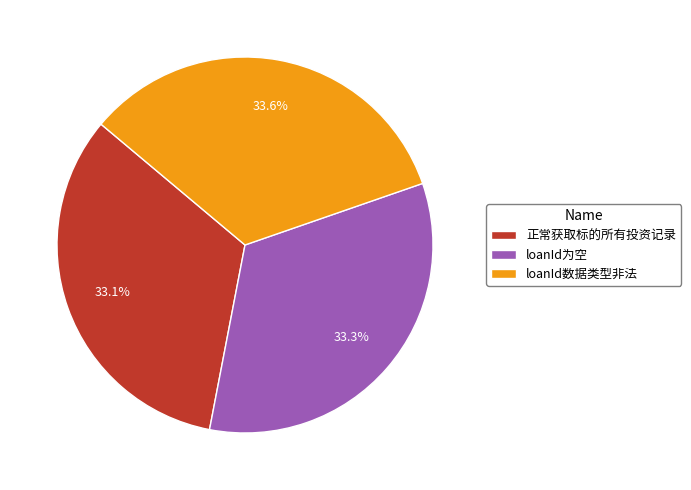

Combined, what portion of the pie is 正常获取标的所有投资记录 and loanId数据类型非法?

66.7%